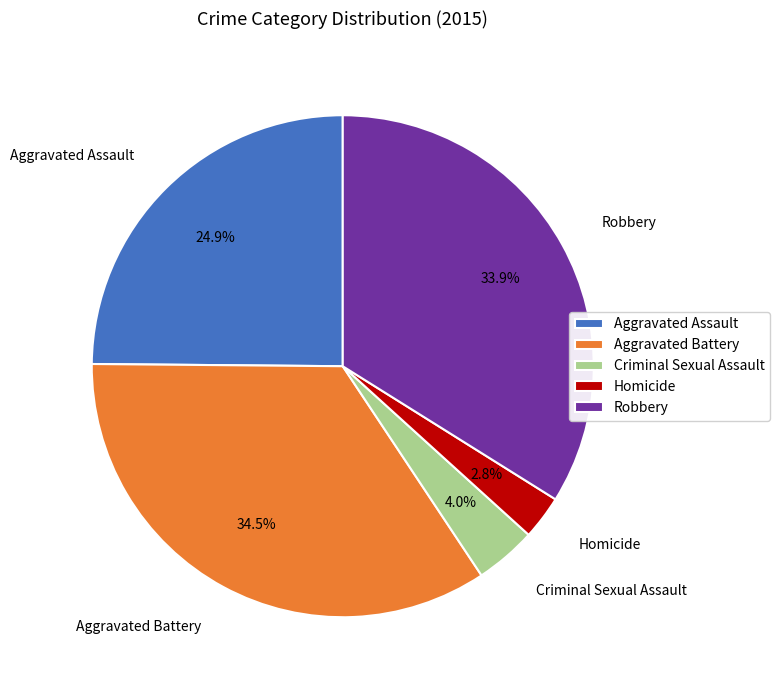

Rank the categories by value from lowest to highest.

Homicide, Criminal Sexual Assault, Aggravated Assault, Robbery, Aggravated Battery